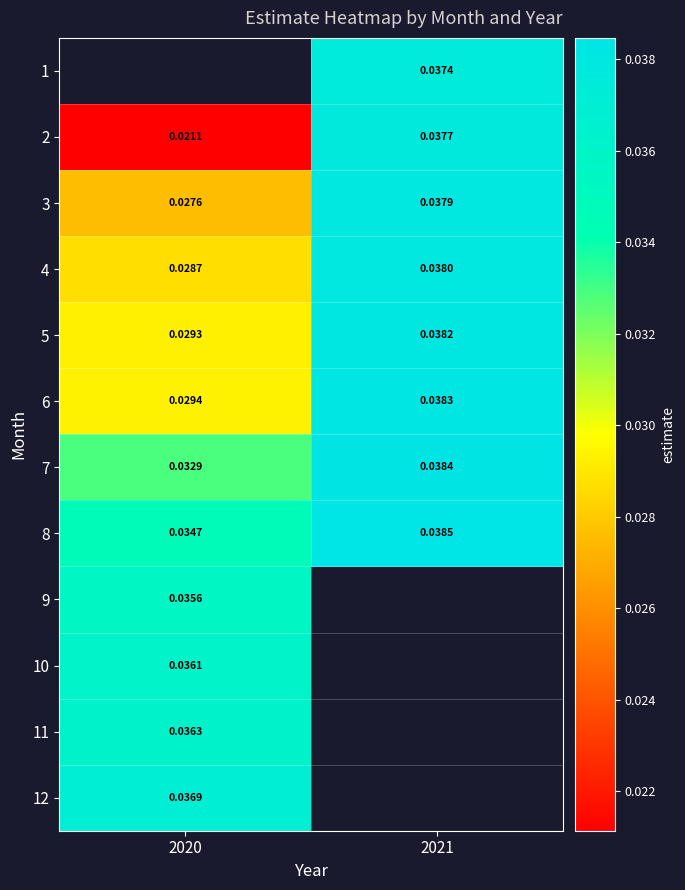

Which category has the highest value in the 12 series?

2020